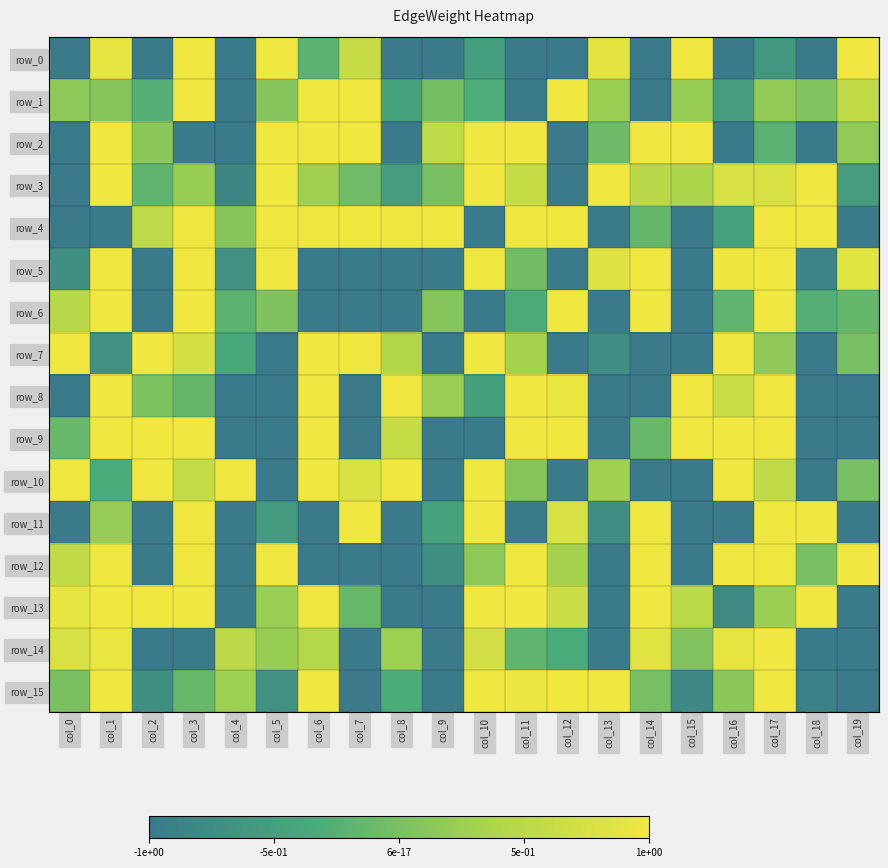

Which series changed the most between col_3 and col_18?

row_8